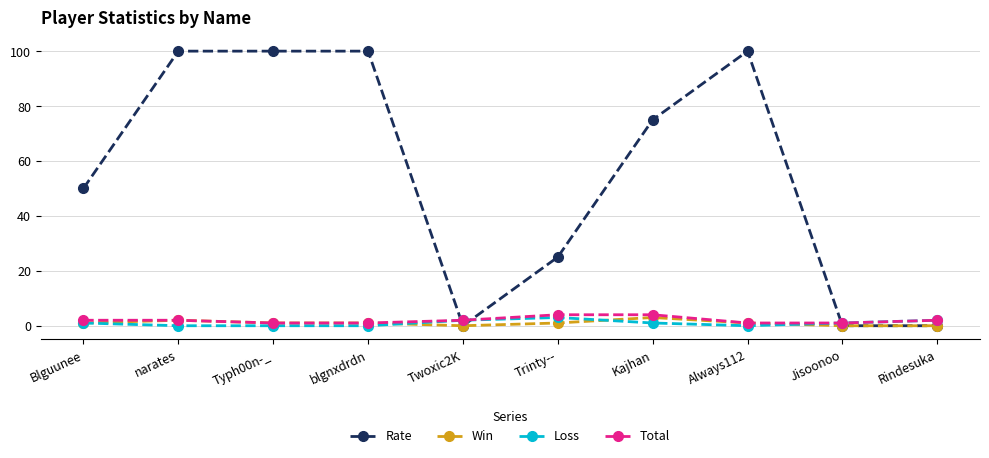

Read the Win value at Blguunee.

1